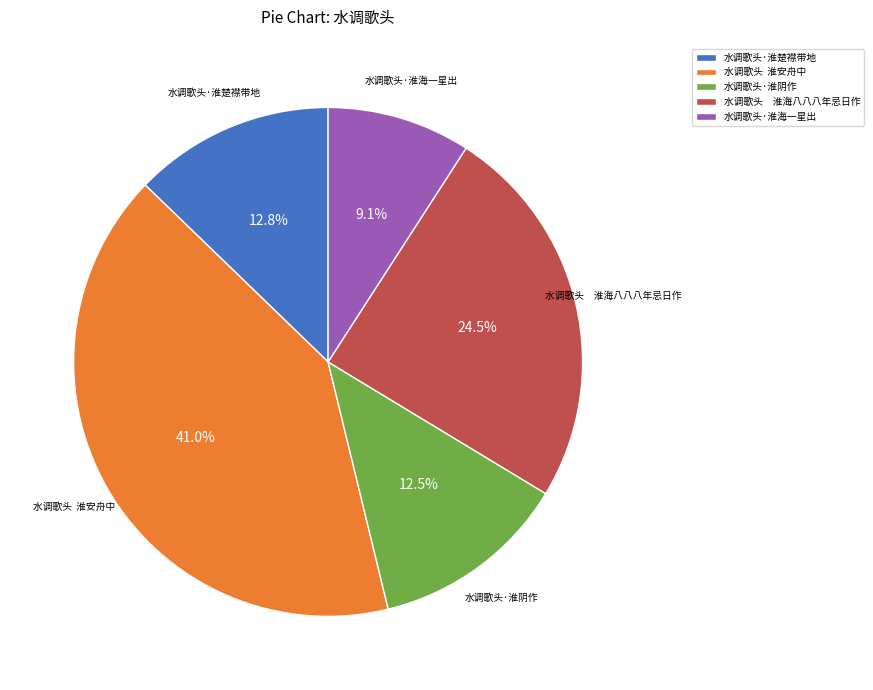

Which slice is the smallest?

水调歌头·淮海一星出